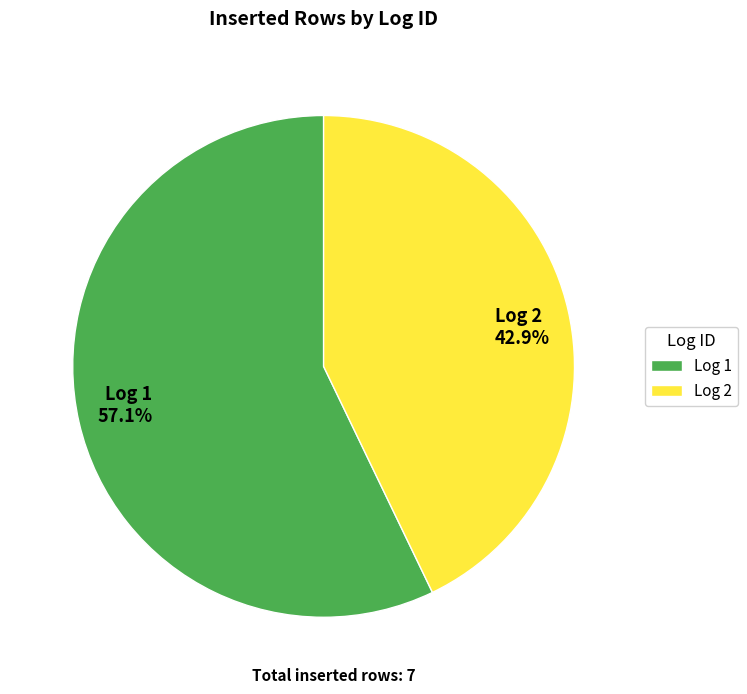

Approximately how many times larger is the value at Log 1 57.1% compared to Log 2 42.9%?

1.3